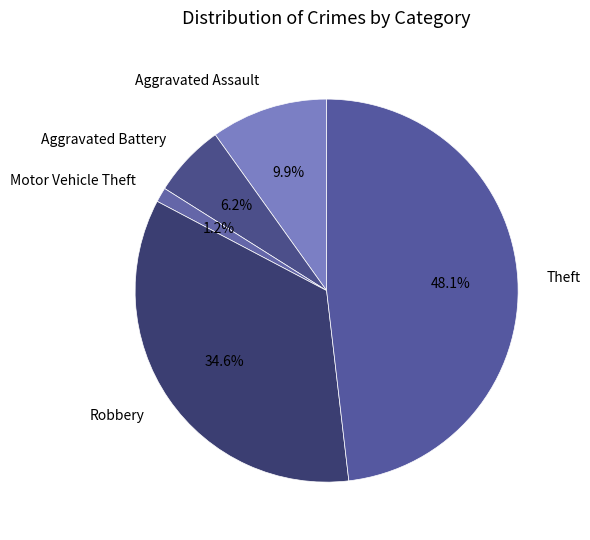

True or false: Motor Vehicle Theft accounts for 1% of the total.

True